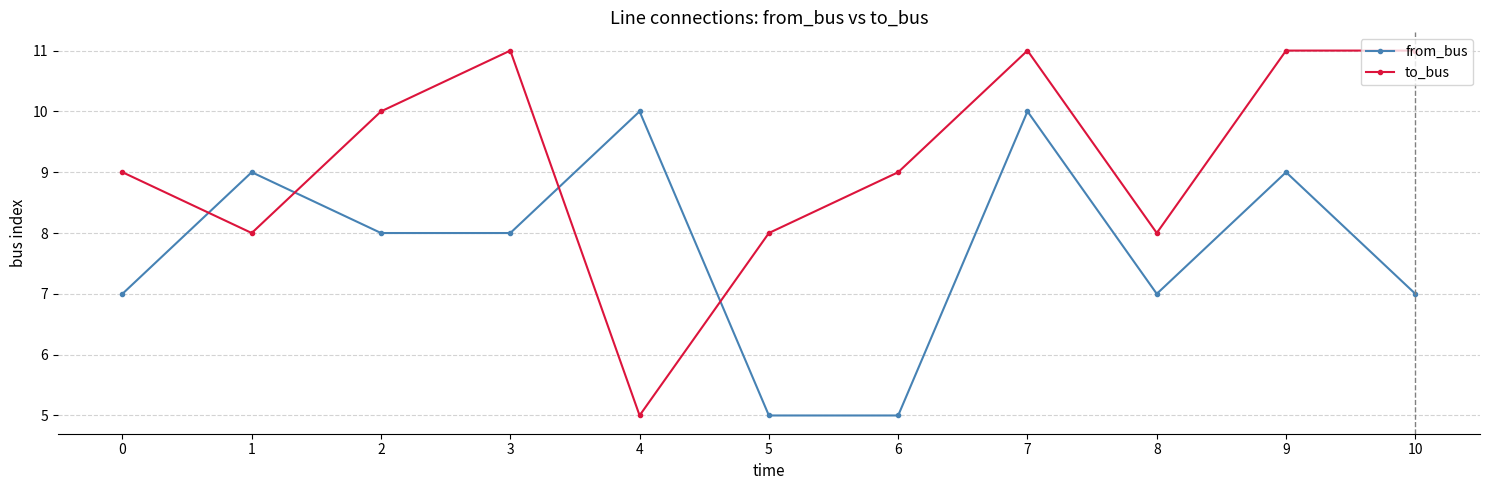

What is the maximum value for to_bus?

11